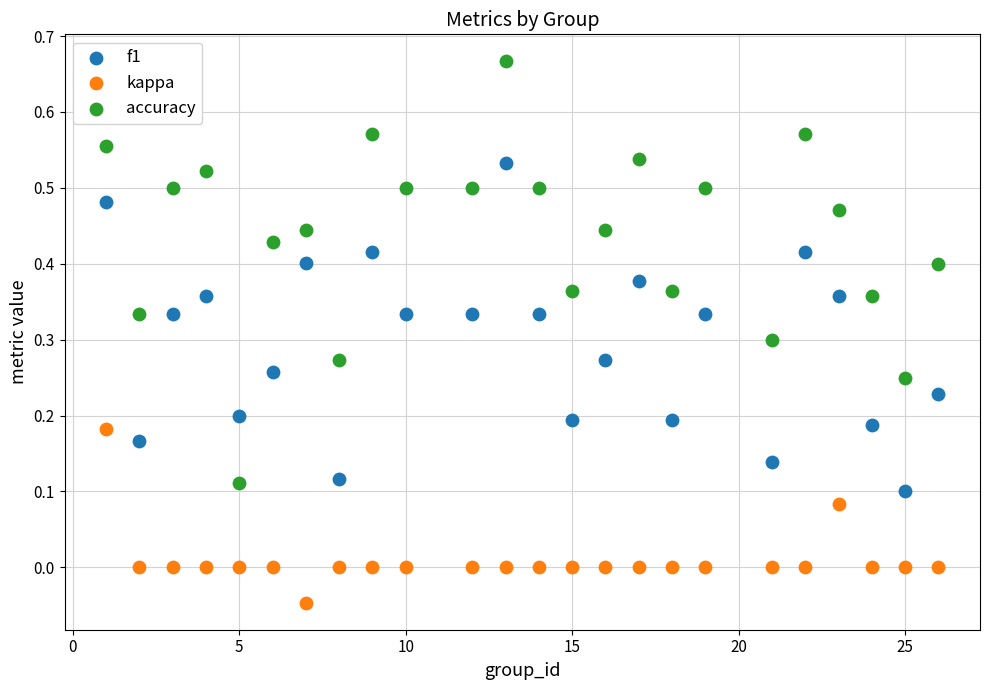

Which series has the largest Y range (max minus min)?

accuracy